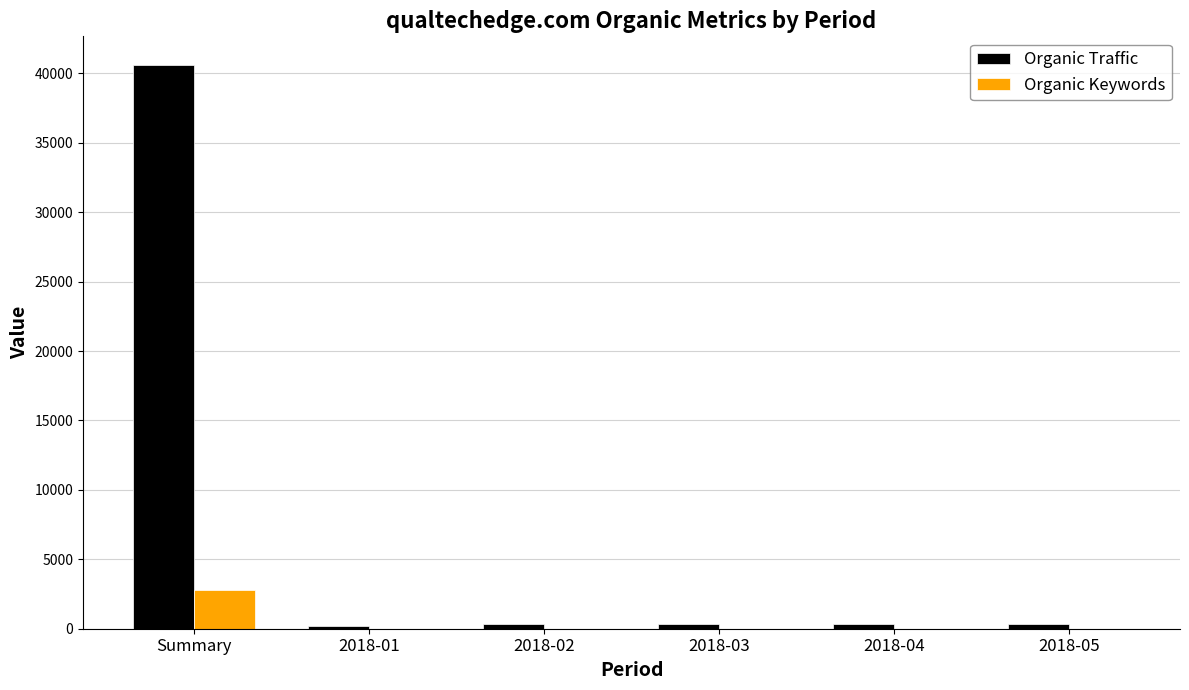

At which category is the sum across all series the highest?

Summary